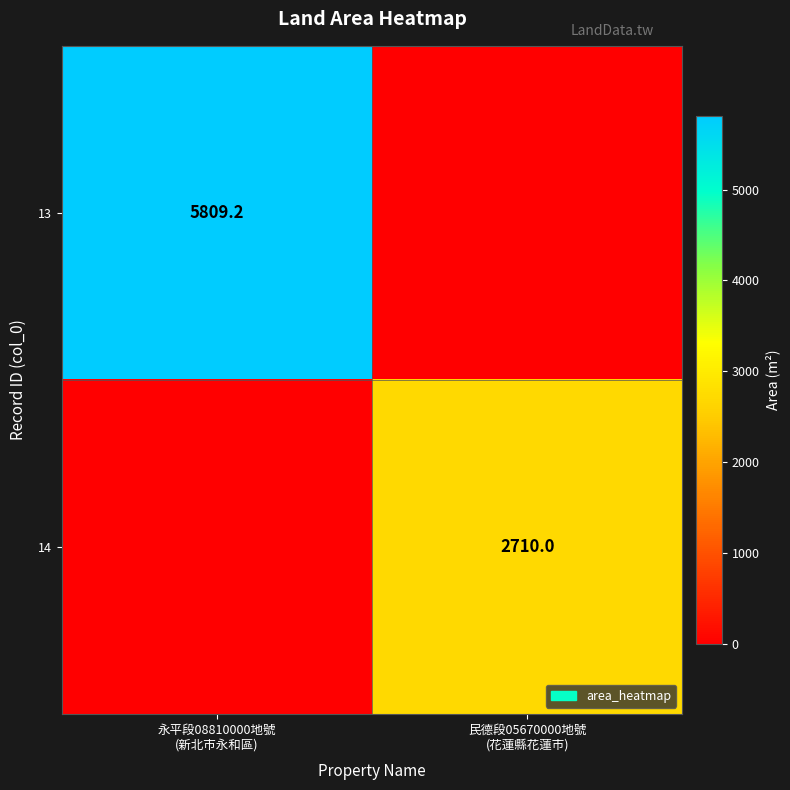

What is the average value of the 14 series?

1355.0